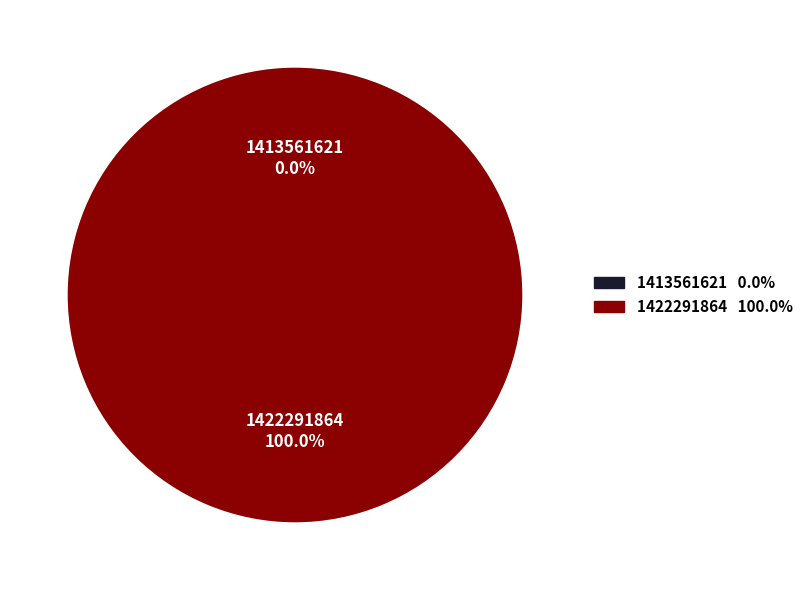

Which has a higher value, 1422291864 or 1413561621?

1422291864